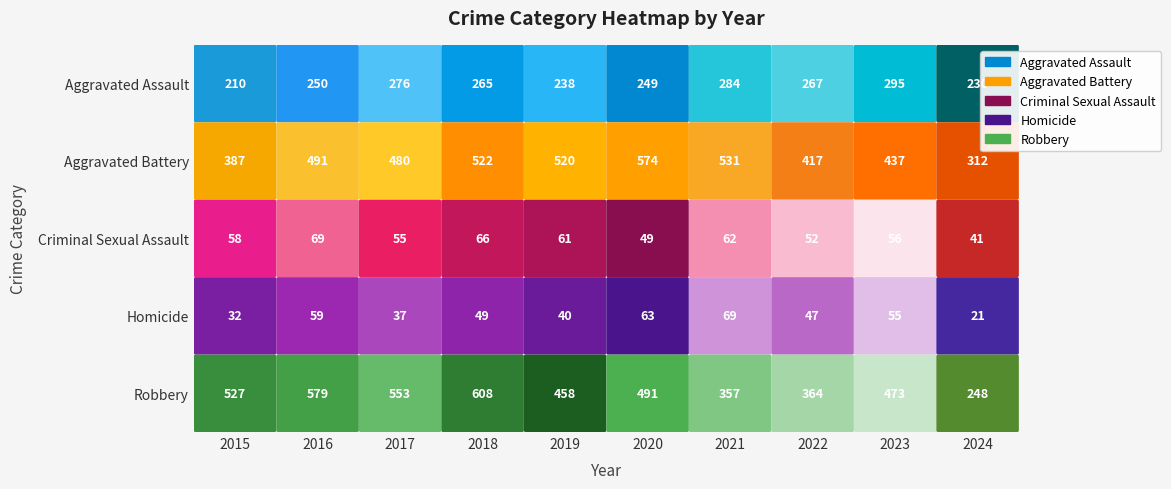

What is the minimum value shown in the chart?

21